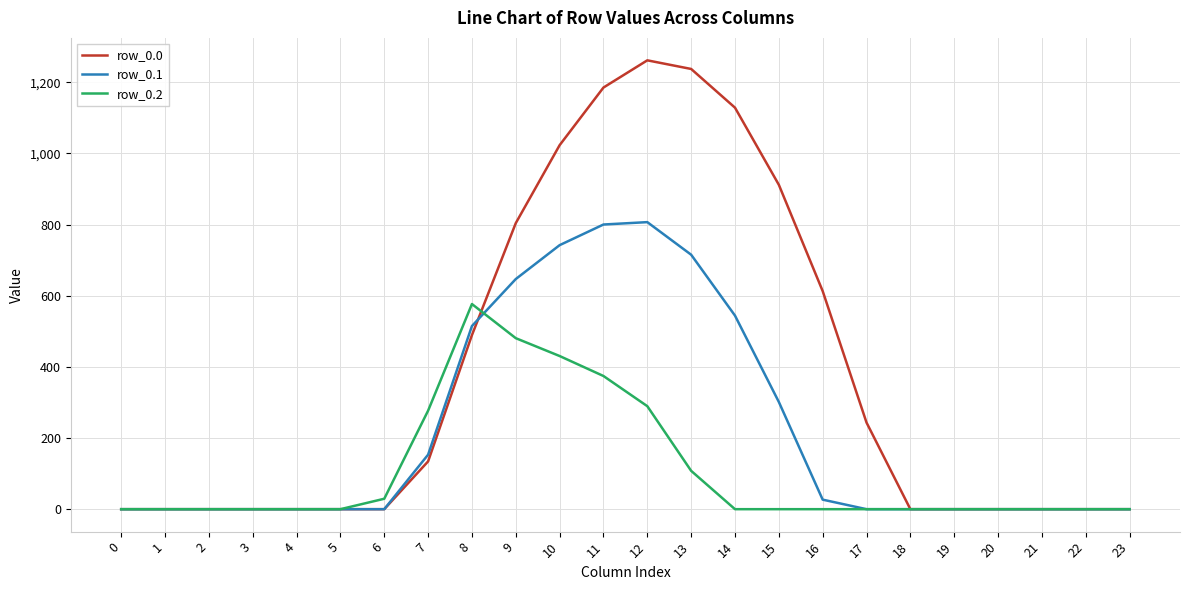

The value of row_0.1 at 9 is 841.1. True or false?

False